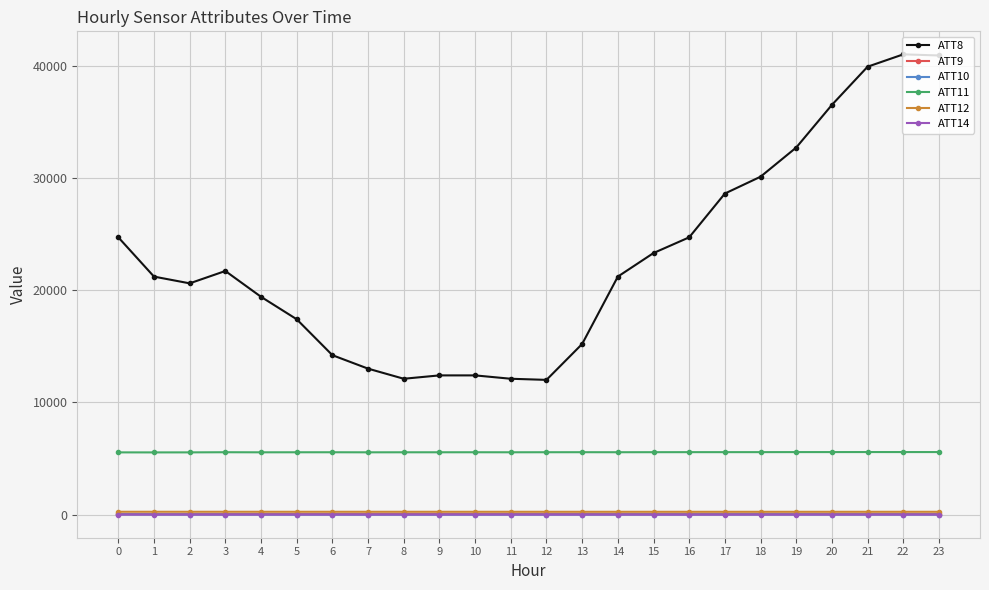

Which series changed the most between 4 and 23?

ATT8